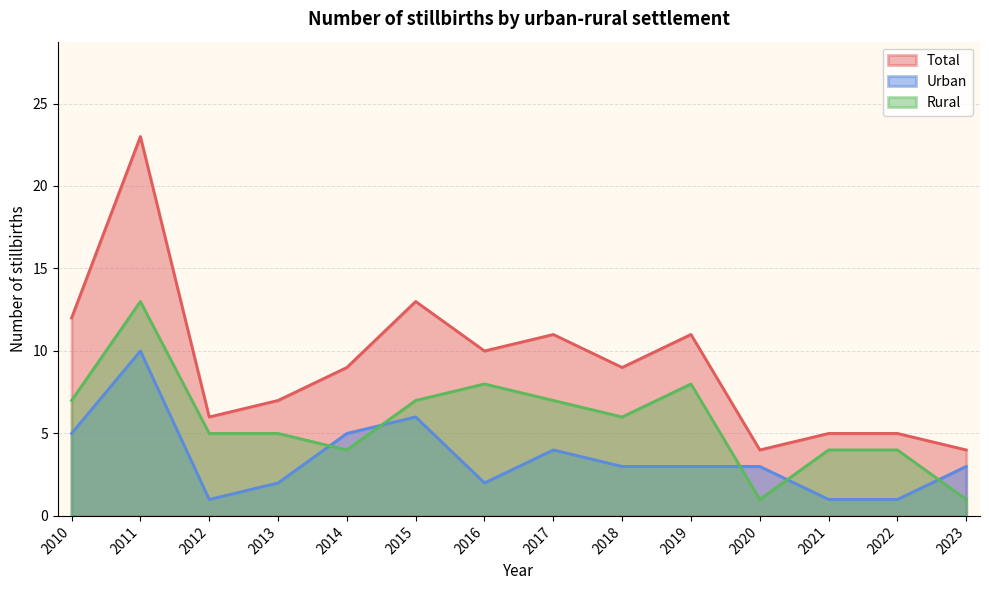

Reading left to right, list all the values displayed in this chart.

Total: 12	23	6	7	9	13	10	11	9	11	4	5	5	4
Urban: 5	10	1	2	5	6	2	4	3	3	3	1	1	3
Rural: 7	13	5	5	4	7	8	7	6	8	1	4	4	1